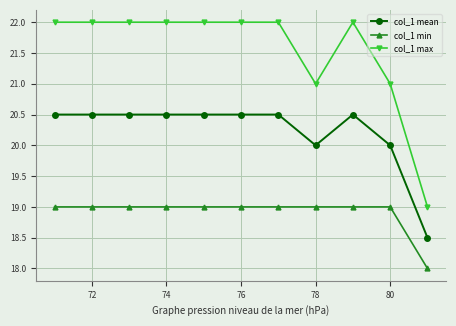

Does the chart display data point markers on the line(s)?

Yes